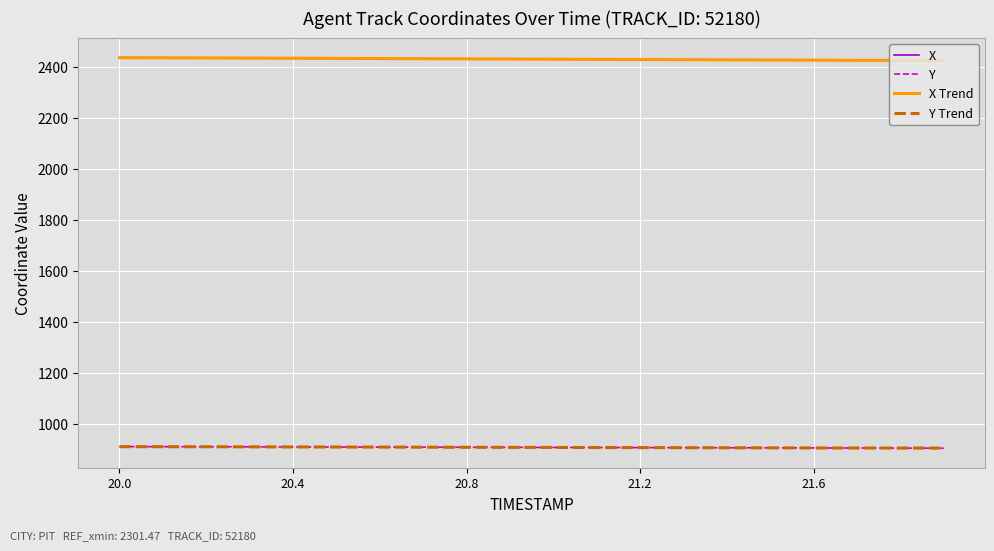

What is the minimum value shown in the chart?

906.1